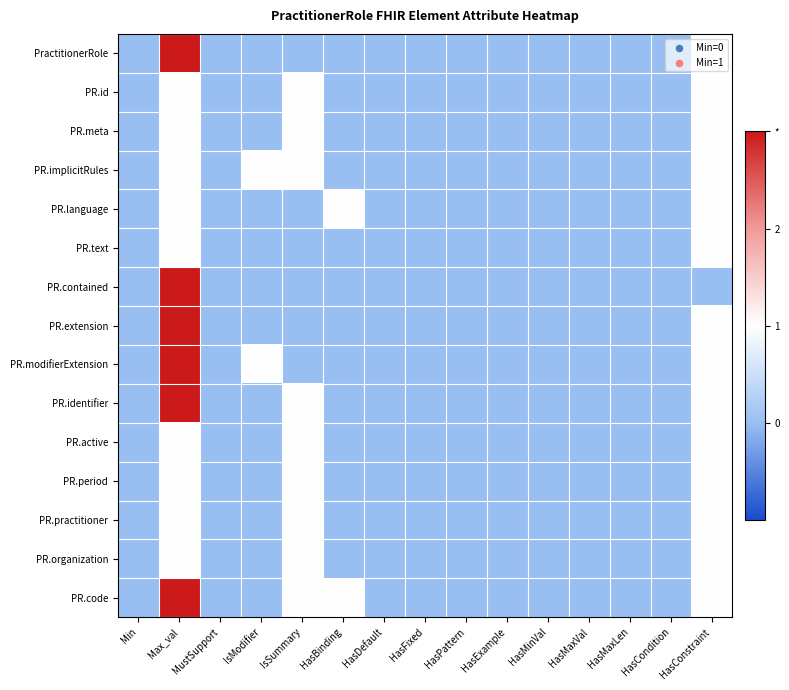

Reading left to right, transcribe all the data shown in this chart.

PractitionerRole: Min=0	Max_val=3	MustSupport=0	IsModifier=0	IsSummary=0	HasBinding=0	HasDefault=0	HasFixed=0	HasPattern=0	HasExample=0	HasMinVal=0	HasMaxVal=0	HasMaxLen=0	HasCondition=0	HasConstraint=1
PR.id: Min=0	Max_val=1	MustSupport=0	IsModifier=0	IsSummary=1	HasBinding=0	HasDefault=0	HasFixed=0	HasPattern=0	HasExample=0	HasMinVal=0	HasMaxVal=0	HasMaxLen=0	HasCondition=0	HasConstraint=1
PR.meta: Min=0	Max_val=1	MustSupport=0	IsModifier=0	IsSummary=1	HasBinding=0	HasDefault=0	HasFixed=0	HasPattern=0	HasExample=0	HasMinVal=0	HasMaxVal=0	HasMaxLen=0	HasCondition=0	HasConstraint=1
PR.implicitRules: Min=0	Max_val=1	MustSupport=0	IsModifier=1	IsSummary=1	HasBinding=0	HasDefault=0	HasFixed=0	HasPattern=0	HasExample=0	HasMinVal=0	HasMaxVal=0	HasMaxLen=0	HasCondition=0	HasConstraint=1
PR.language: Min=0	Max_val=1	MustSupport=0	IsModifier=0	IsSummary=0	HasBinding=1	HasDefault=0	HasFixed=0	HasPattern=0	HasExample=0	HasMinVal=0	HasMaxVal=0	HasMaxLen=0	HasCondition=0	HasConstraint=1
PR.text: Min=0	Max_val=1	MustSupport=0	IsModifier=0	IsSummary=0	HasBinding=0	HasDefault=0	HasFixed=0	HasPattern=0	HasExample=0	HasMinVal=0	HasMaxVal=0	HasMaxLen=0	HasCondition=0	HasConstraint=1
PR.contained: Min=0	Max_val=3	MustSupport=0	IsModifier=0	IsSummary=0	HasBinding=0	HasDefault=0	HasFixed=0	HasPattern=0	HasExample=0	HasMinVal=0	HasMaxVal=0	HasMaxLen=0	HasCondition=0	HasConstraint=0
PR.extension: Min=0	Max_val=3	MustSupport=0	IsModifier=0	IsSummary=0	HasBinding=0	HasDefault=0	HasFixed=0	HasPattern=0	HasExample=0	HasMinVal=0	HasMaxVal=0	HasMaxLen=0	HasCondition=0	HasConstraint=1
PR.modifierExtension: Min=0	Max_val=3	MustSupport=0	IsModifier=1	IsSummary=0	HasBinding=0	HasDefault=0	HasFixed=0	HasPattern=0	HasExample=0	HasMinVal=0	HasMaxVal=0	HasMaxLen=0	HasCondition=0	HasConstraint=1
PR.identifier: Min=0	Max_val=3	MustSupport=0	IsModifier=0	IsSummary=1	HasBinding=0	HasDefault=0	HasFixed=0	HasPattern=0	HasExample=0	HasMinVal=0	HasMaxVal=0	HasMaxLen=0	HasCondition=0	HasConstraint=1
PR.active: Min=0	Max_val=1	MustSupport=0	IsModifier=0	IsSummary=1	HasBinding=0	HasDefault=0	HasFixed=0	HasPattern=0	HasExample=0	HasMinVal=0	HasMaxVal=0	HasMaxLen=0	HasCondition=0	HasConstraint=1
PR.period: Min=0	Max_val=1	MustSupport=0	IsModifier=0	IsSummary=1	HasBinding=0	HasDefault=0	HasFixed=0	HasPattern=0	HasExample=0	HasMinVal=0	HasMaxVal=0	HasMaxLen=0	HasCondition=0	HasConstraint=1
PR.practitioner: Min=0	Max_val=1	MustSupport=0	IsModifier=0	IsSummary=1	HasBinding=0	HasDefault=0	HasFixed=0	HasPattern=0	HasExample=0	HasMinVal=0	HasMaxVal=0	HasMaxLen=0	HasCondition=0	HasConstraint=1
PR.organization: Min=0	Max_val=1	MustSupport=0	IsModifier=0	IsSummary=1	HasBinding=0	HasDefault=0	HasFixed=0	HasPattern=0	HasExample=0	HasMinVal=0	HasMaxVal=0	HasMaxLen=0	HasCondition=0	HasConstraint=1
PR.code: Min=0	Max_val=3	MustSupport=0	IsModifier=0	IsSummary=1	HasBinding=1	HasDefault=0	HasFixed=0	HasPattern=0	HasExample=0	HasMinVal=0	HasMaxVal=0	HasMaxLen=0	HasCondition=0	HasConstraint=1